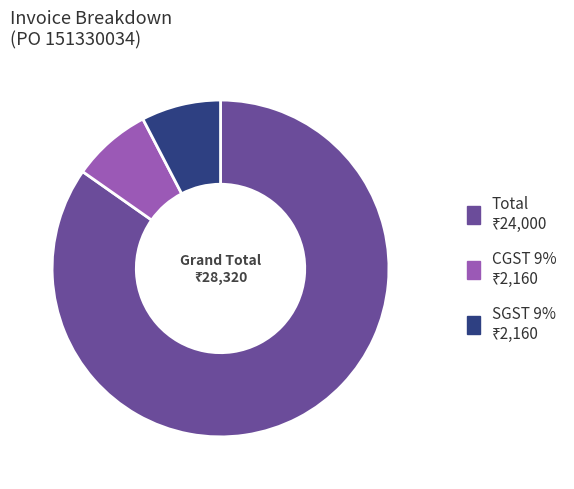

Combined, do CGST 9% and SGST 9% account for over 50%?

No